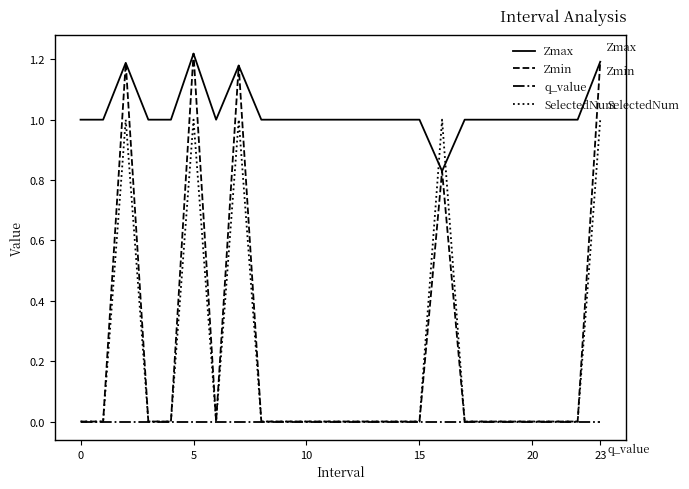

Which series has the largest total across all categories?

Zmax